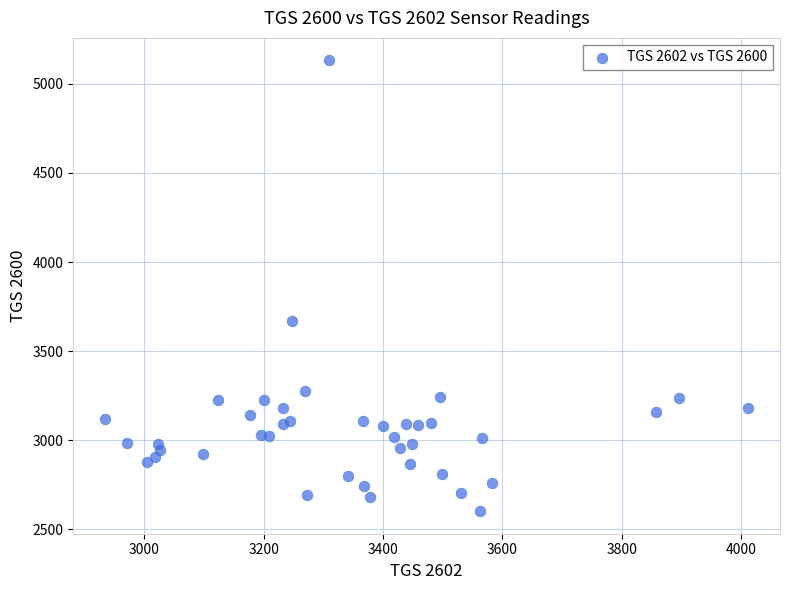

What is the range of Y values (max minus min)?

2531